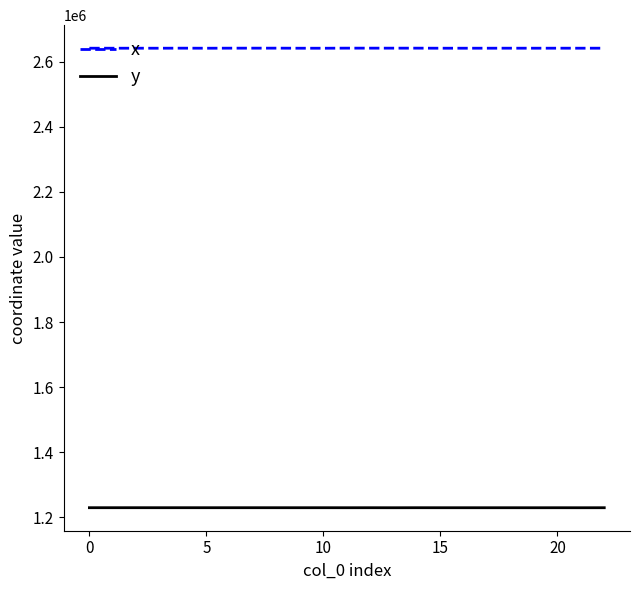

Which series has the largest total across all categories?

x